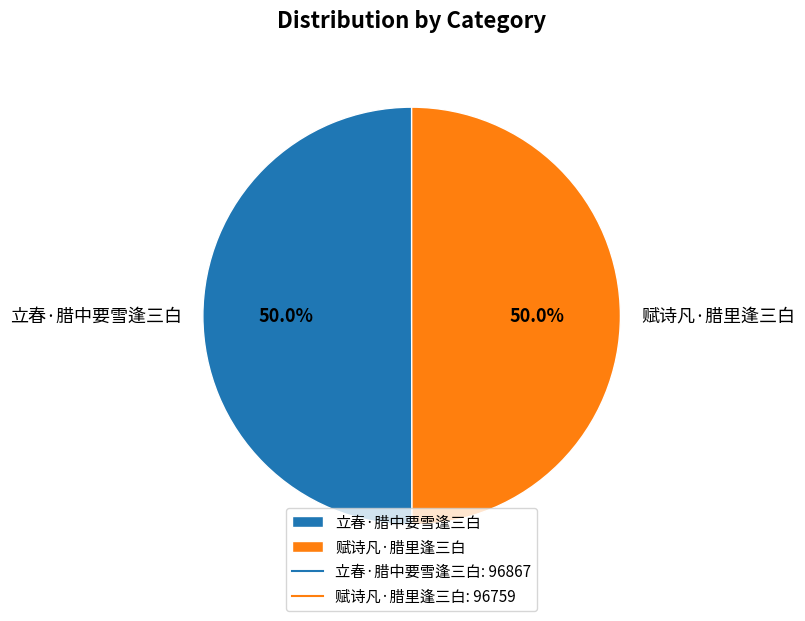

What is the ratio of the value at 立春·腊中要雪逢三白 to the value at 赋诗凡·腊里逢三白?

1.0